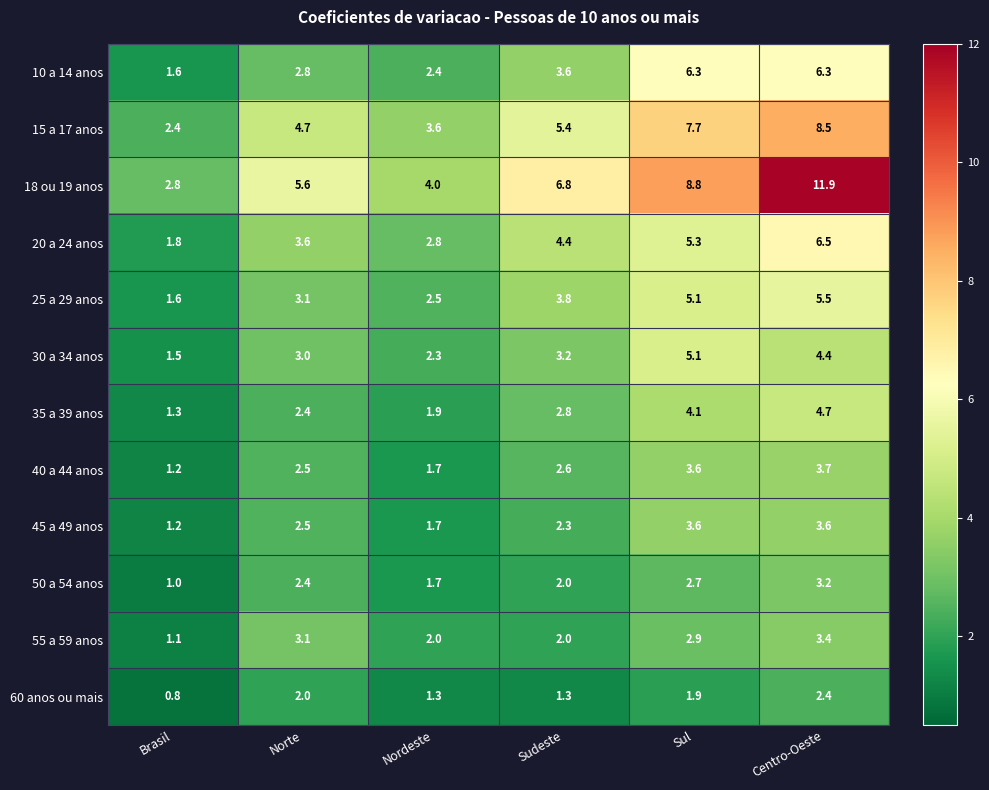

At which label is 35 a 39 anos closest to 3?

Sudeste